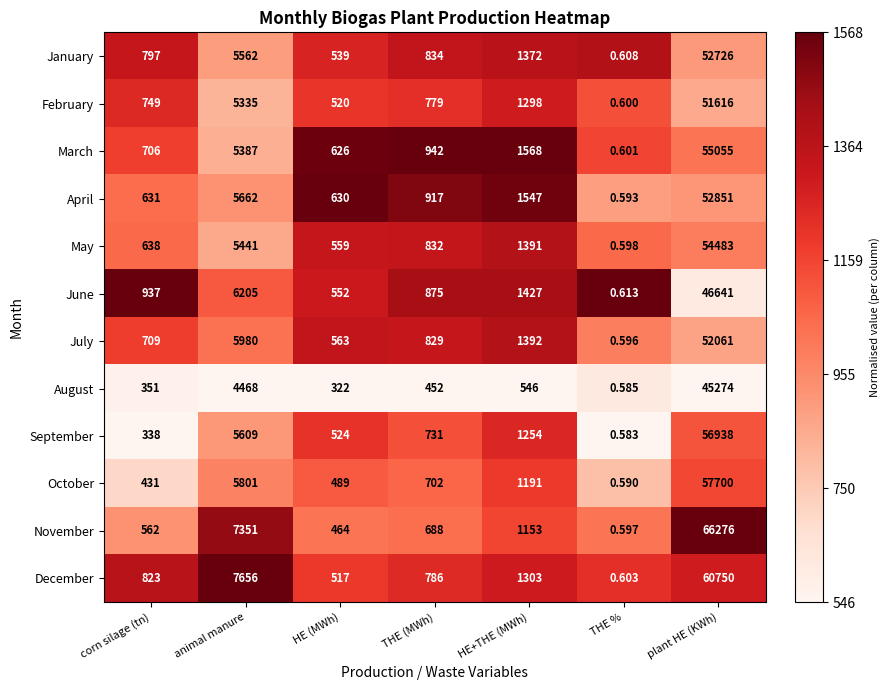

Rank the categories by November value from lowest to highest.

THE %, HE (MWh), corn silage (tn), THE (MWh), HE+THE (MWh), animal manure, plant HE (KWh)